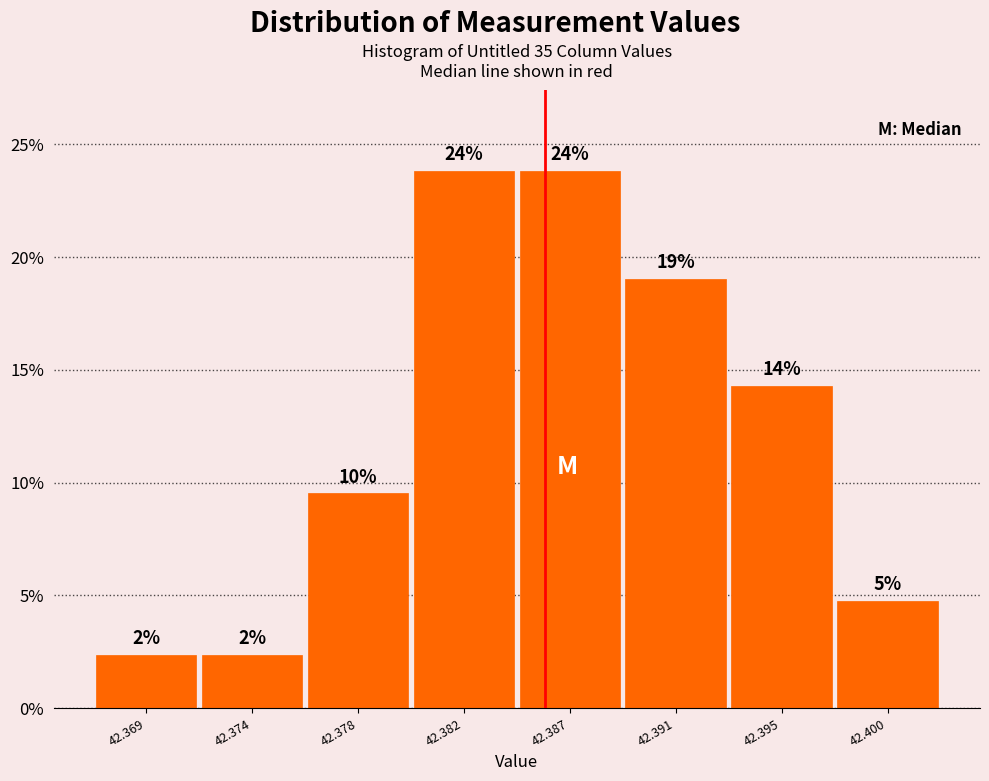

Are the bars horizontal?

No